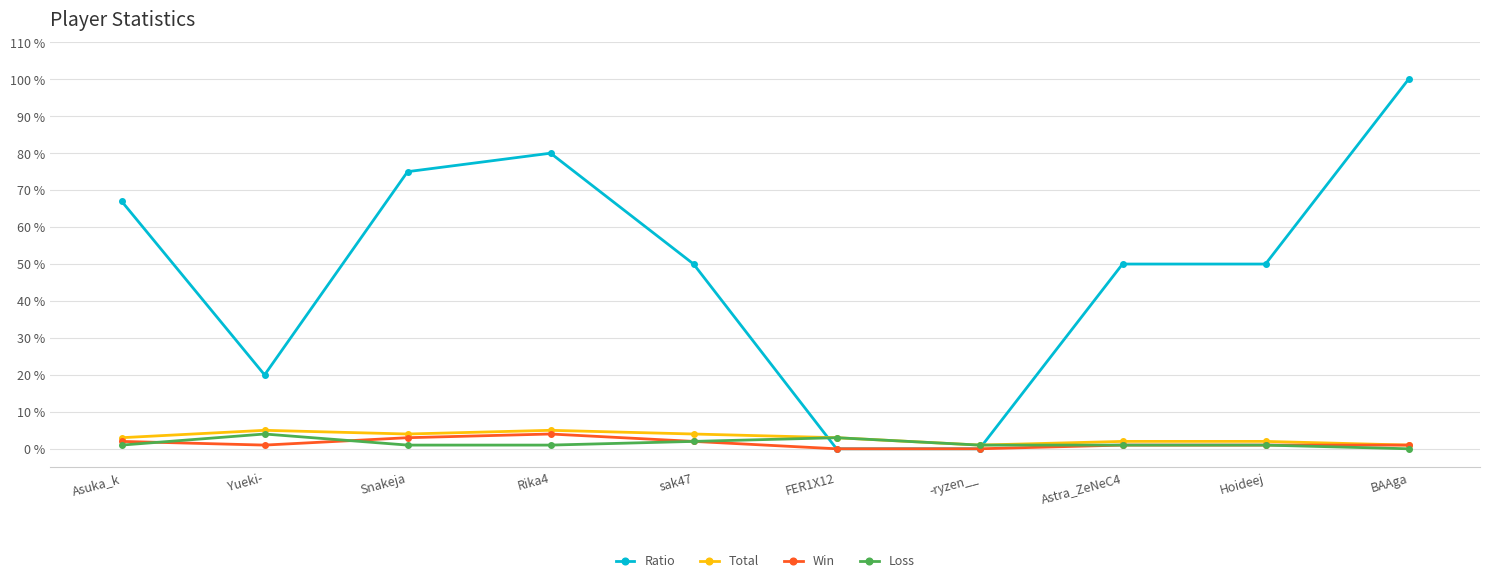

How many times do Ratio and Loss cross each other?

2